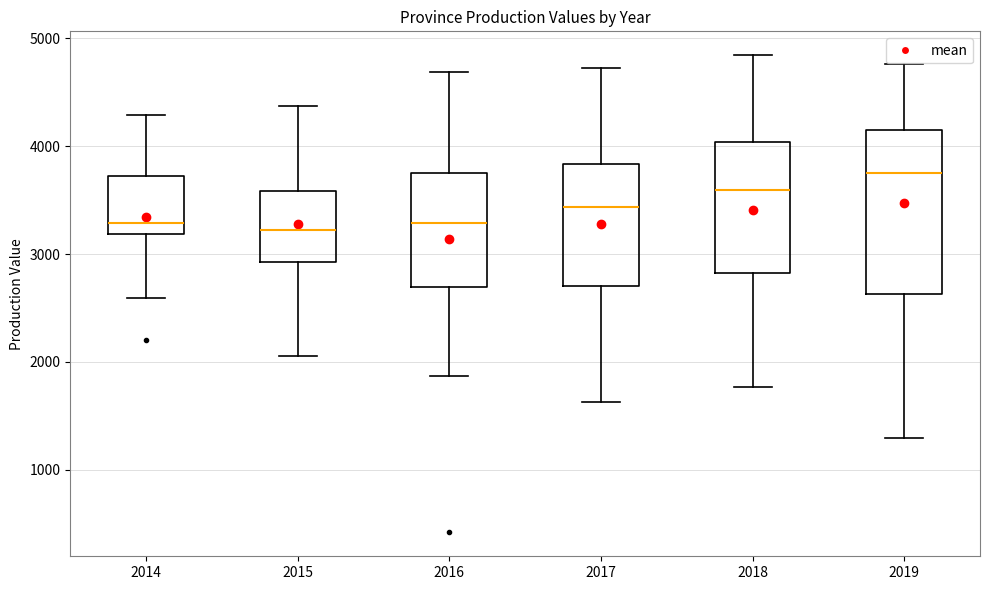

Which box is the tallest, from its lower edge to its upper edge?

2019